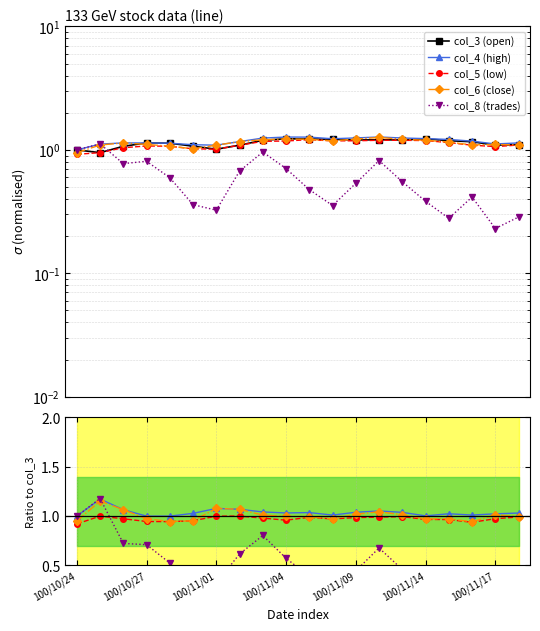

True or false: col_5 has a value of 0.4 at 100/11/08.

False